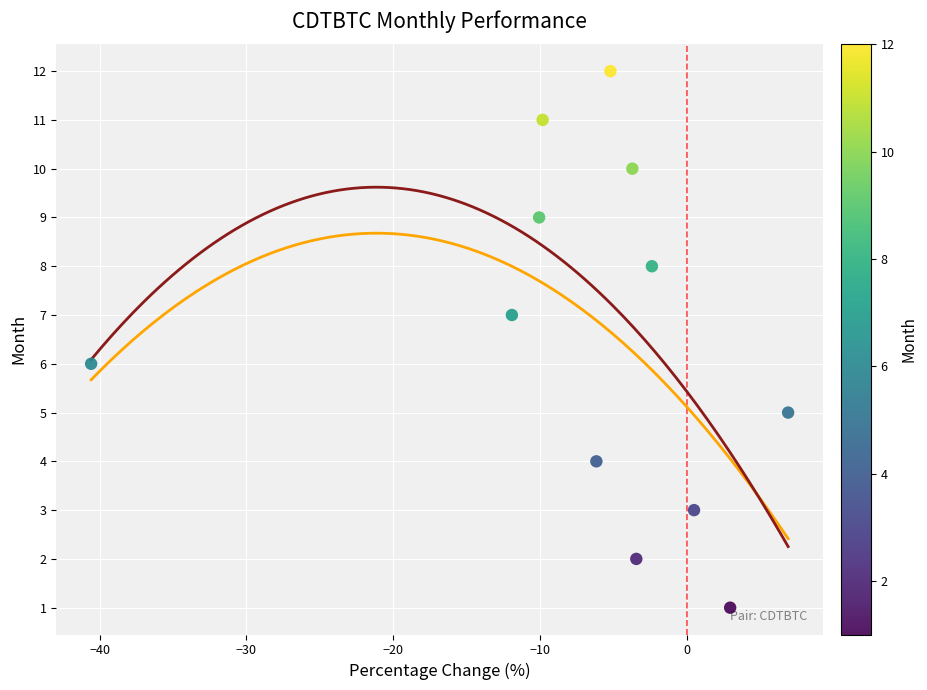

What is the range of Y values (max minus min)?

11